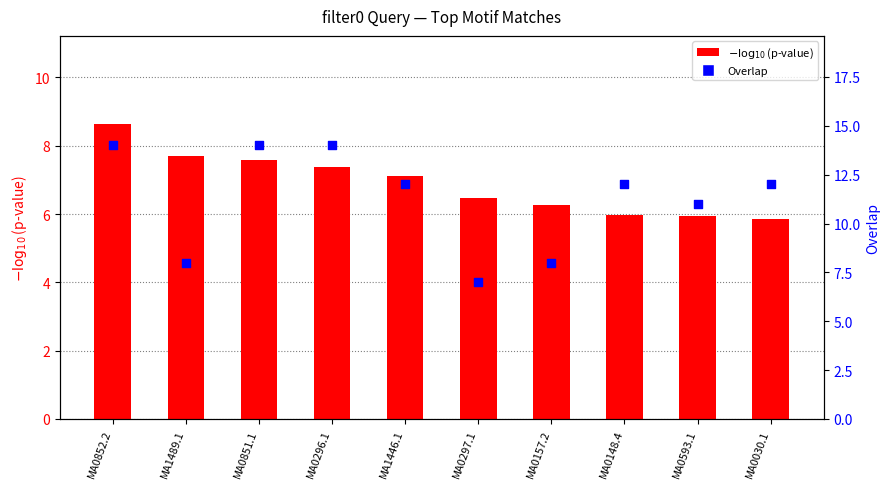

Is the value of Overlap at MA0593.1 greater than the value of $-\log_{10}$(p-value) at MA0852.2?

Yes